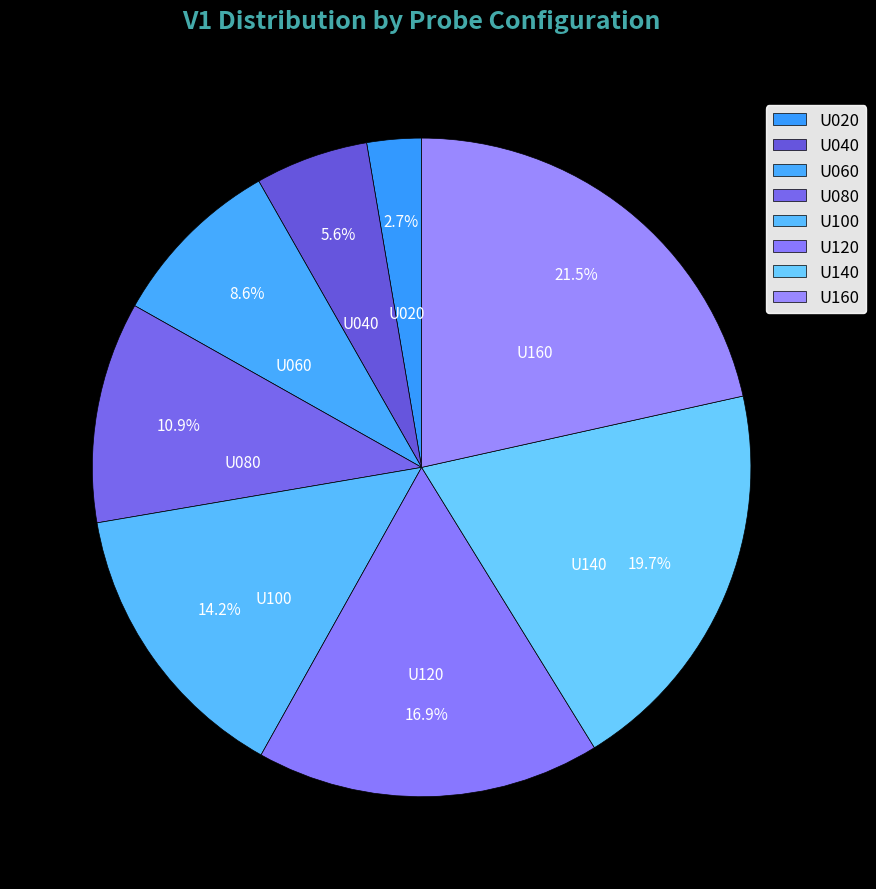

What is the largest slice in the pie chart?

U160